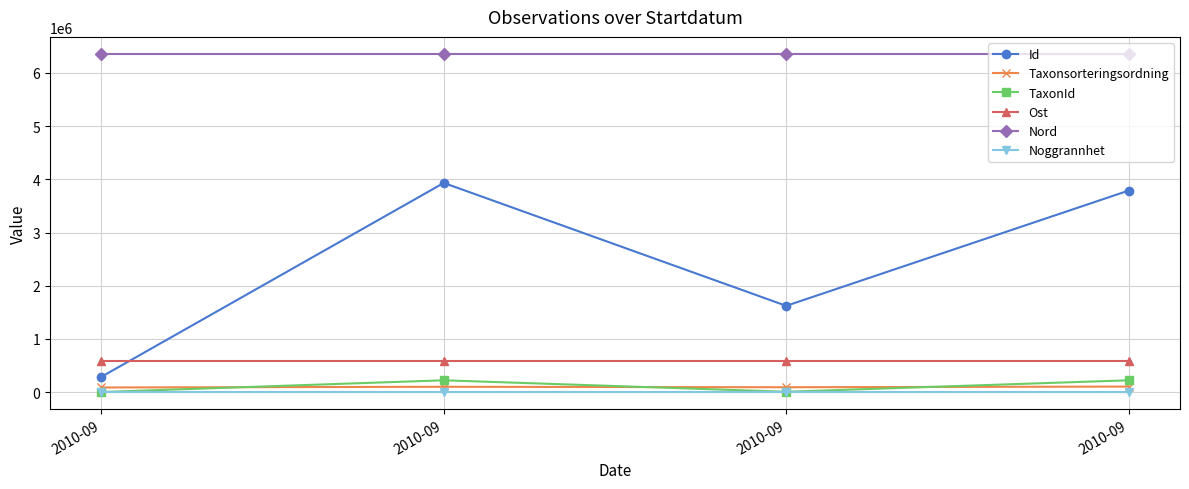

List the series in order of their peak value, highest first.

Nord, Id, Ost, TaxonId, Taxonsorteringsordning, Noggrannhet